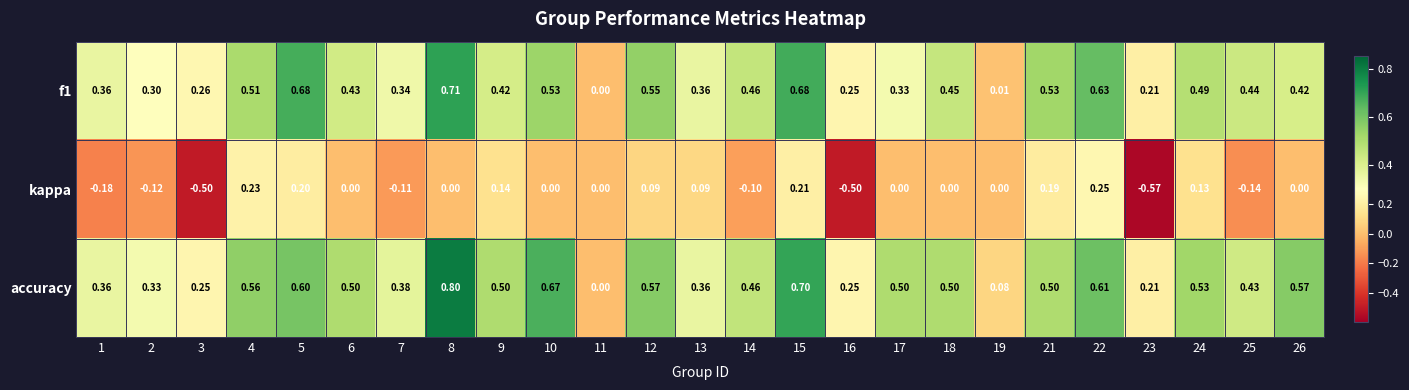

Which series has the largest total across all categories?

accuracy